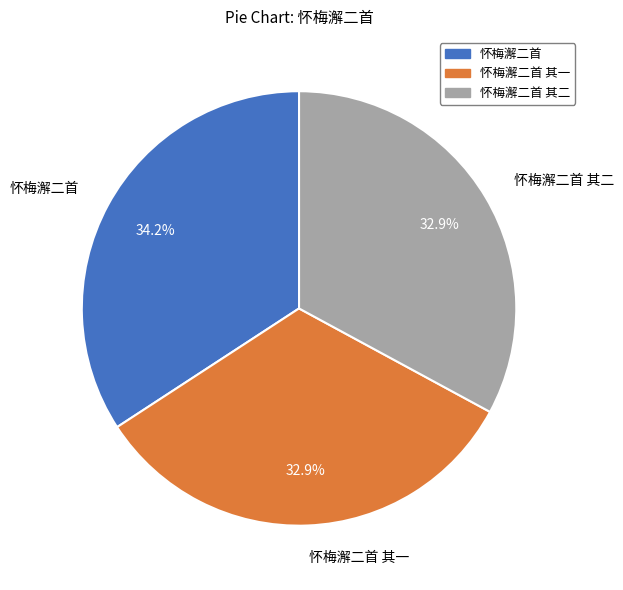

Is there any slice that represents more than half of the pie?

No